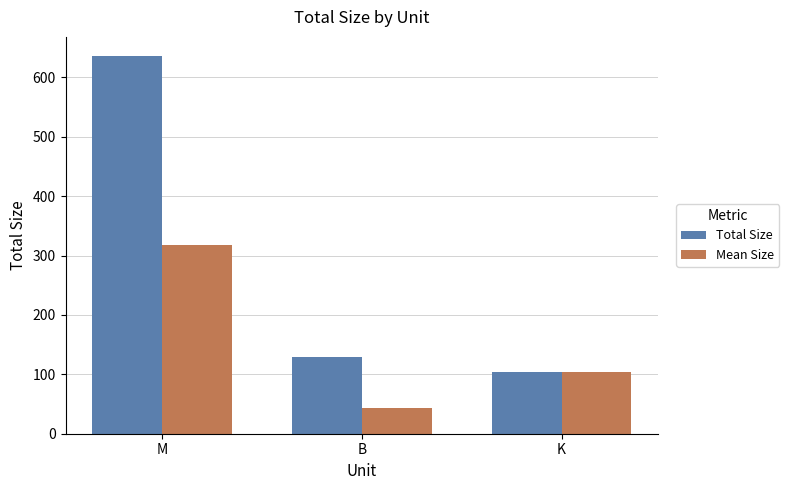

Rank the series at B from highest to lowest value.

Total Size, Mean Size